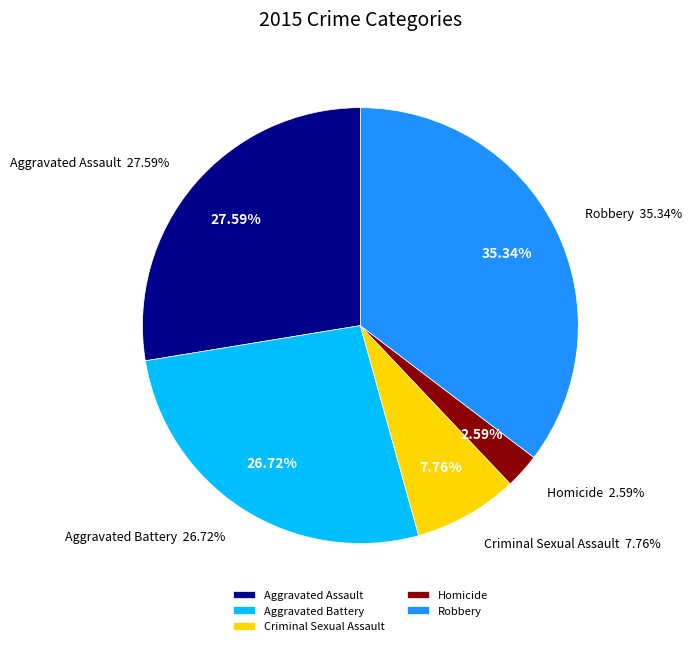

To the nearest percent, what is the difference between the largest and smallest slice percentages?

33%